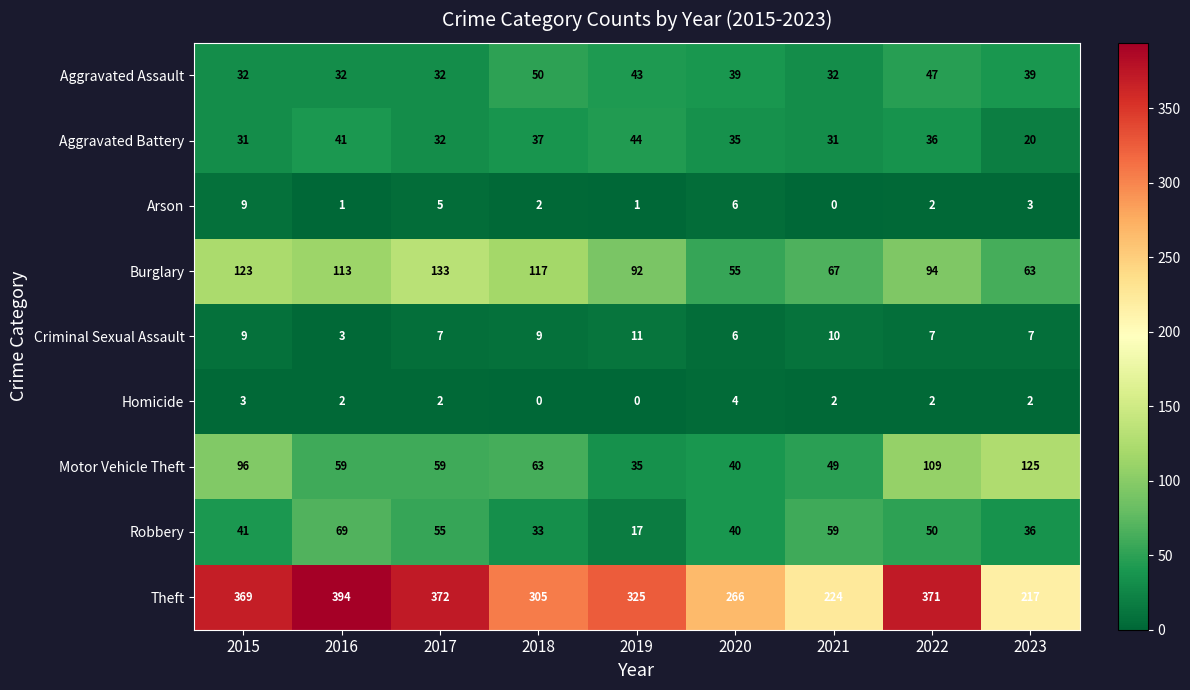

What is the sum of all Criminal Sexual Assault values?

69